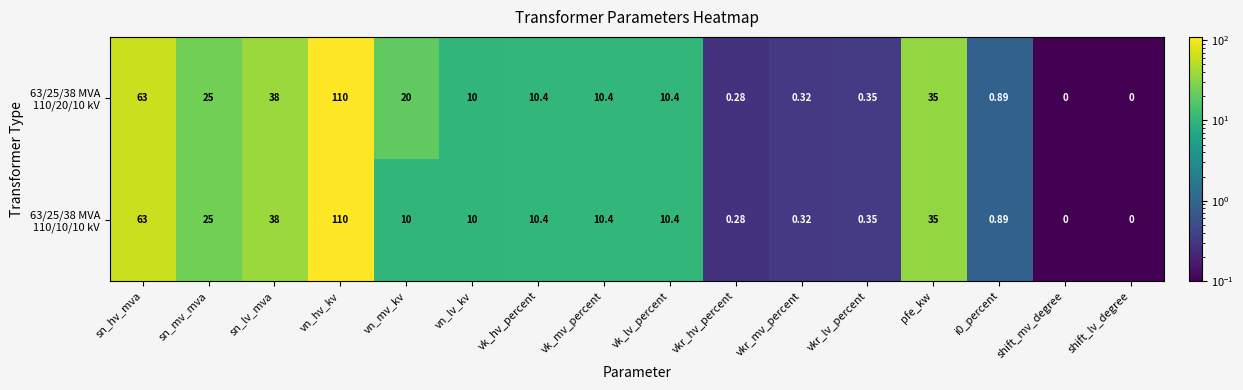

Which category has the highest value across all series?

vn_hv_kv